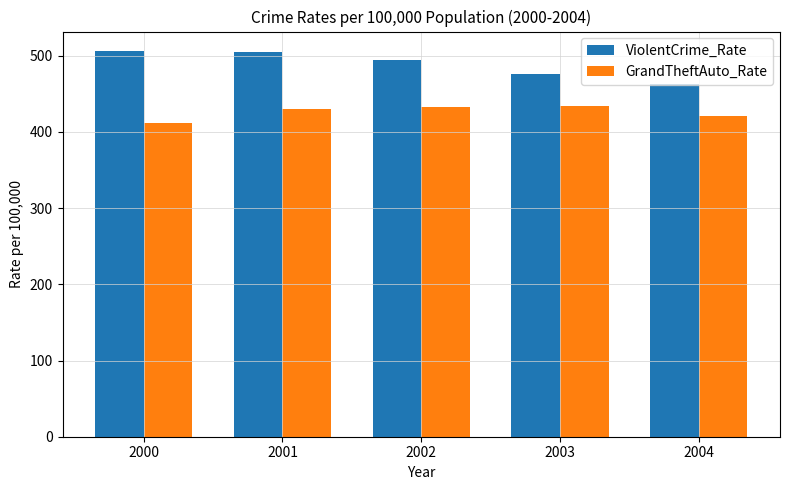

Which category has the lowest value in the ViolentCrime_Rate series?

2004